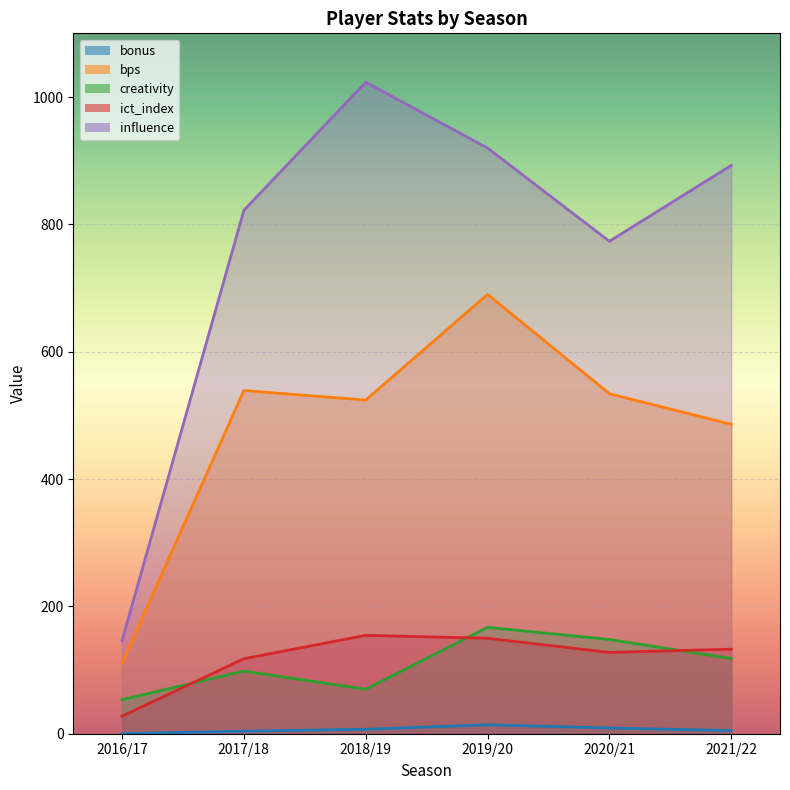

Reading left to right, what are all the values shown in this chart?

bonus: 0.0	4.0	7.0	14.0	9.0	5.0
bps: 111.0	539.0	524.0	690.0	534.0	486.0
creativity: 53.4	98.4	69.8	167.1	148.0	118.1
ict_index: 27.5	117.8	154.5	149.9	127.7	132.8
influence: 146.2	822.0	1023.2	919.8	773.4	892.6